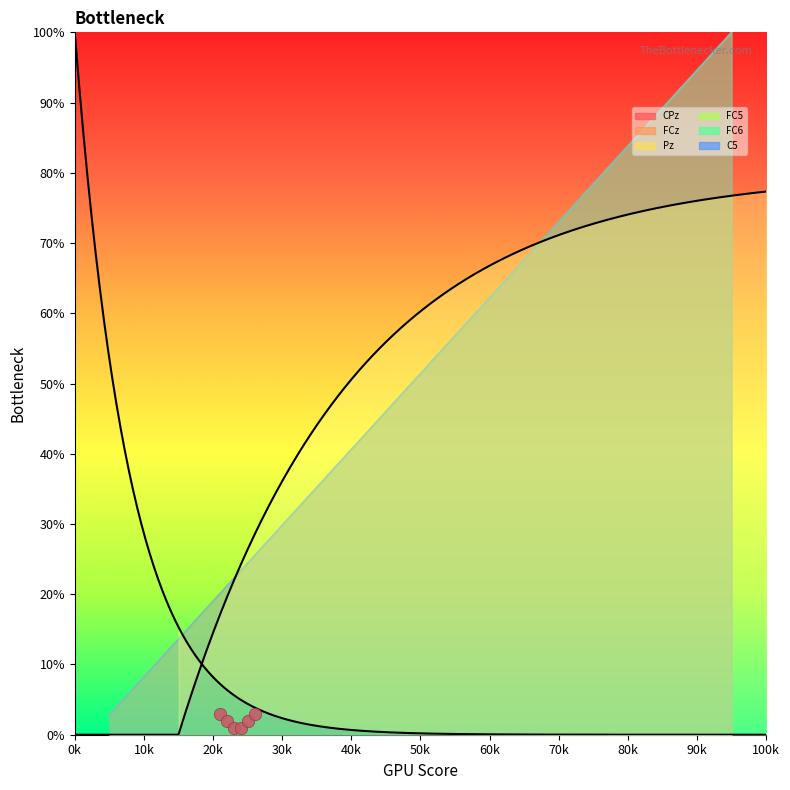

What is the total value across all series at 13?

222.9